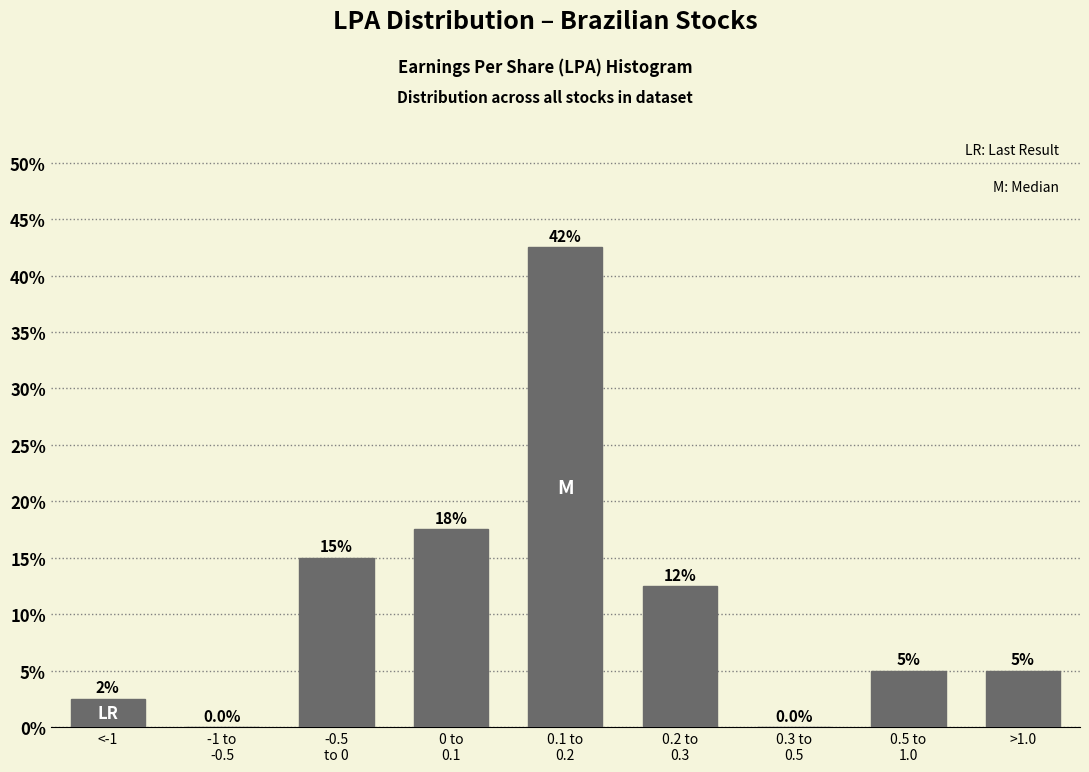

What is the greatest value displayed?

42.5